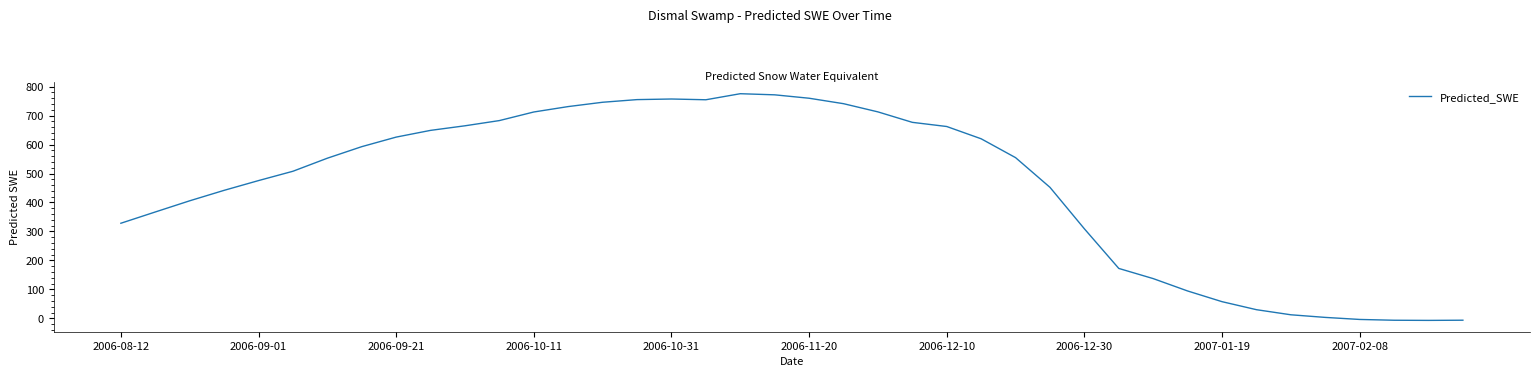

What is the difference between the maximum and minimum values?

782.7